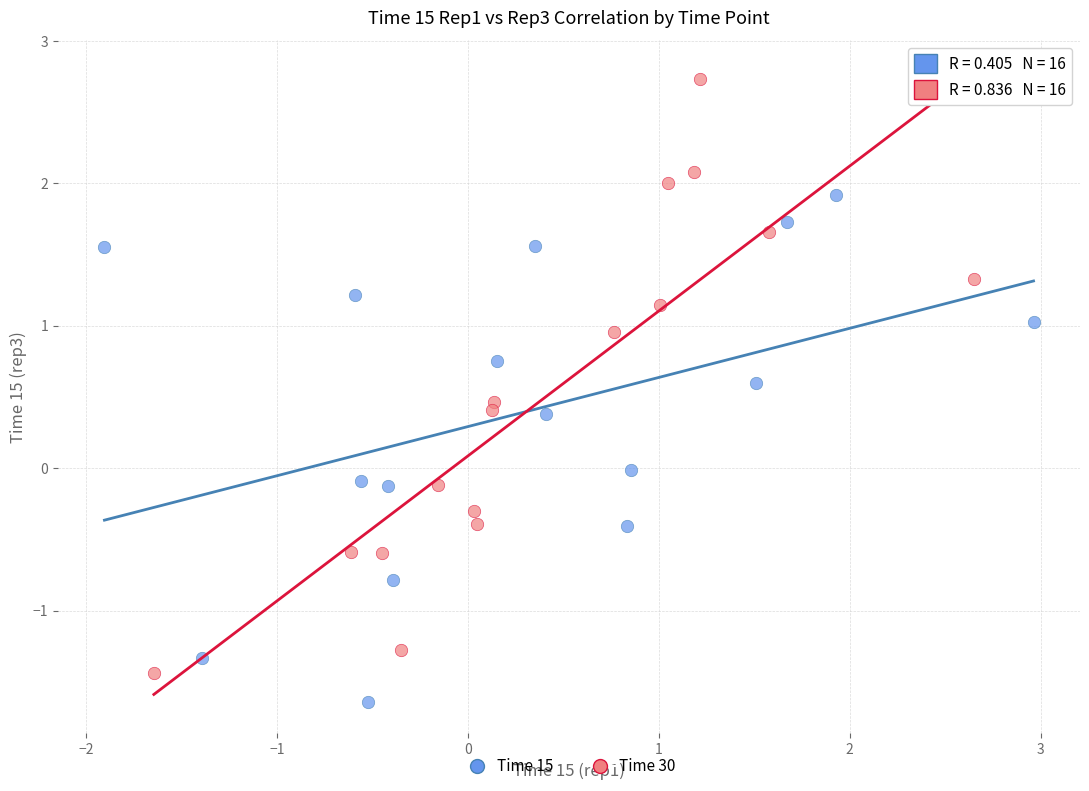

Which series has the largest Y range (max minus min)?

Time 30